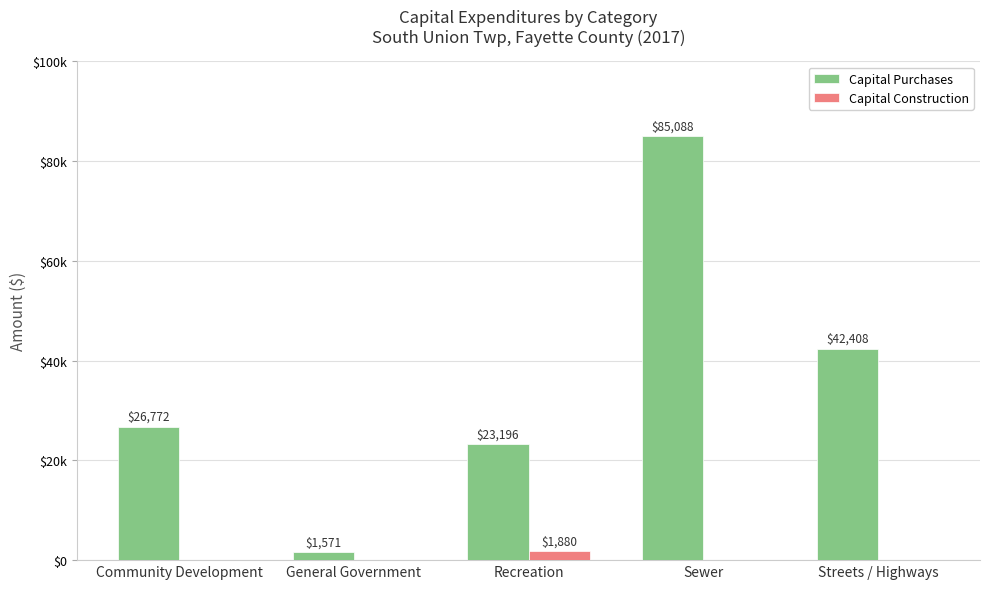

Which series has the largest range (max minus min)?

Capital Purchases